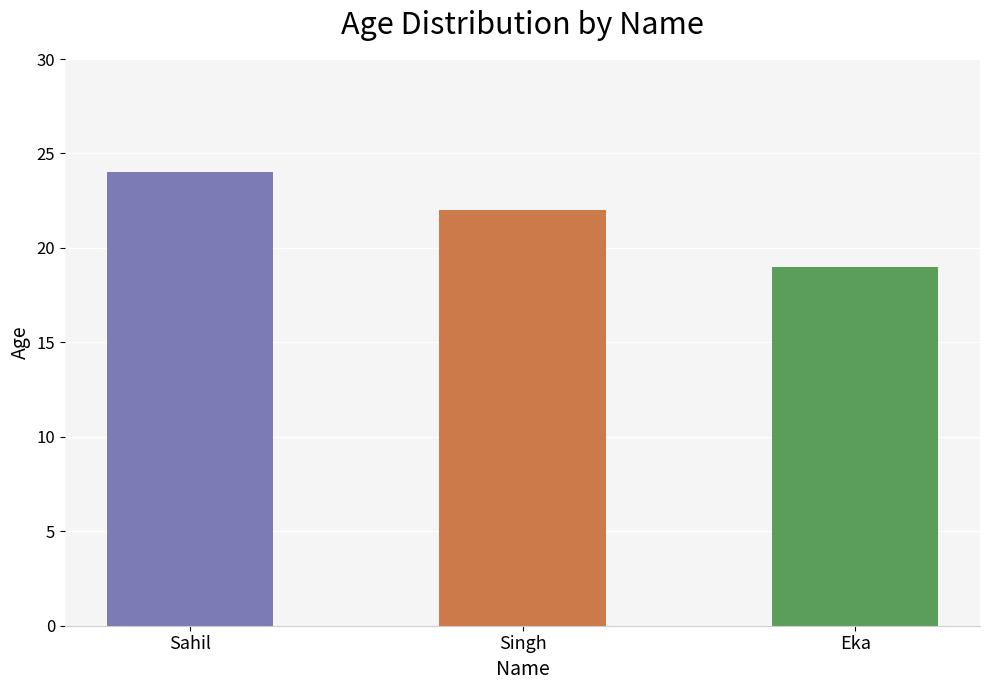

What is the maximum value shown in the chart?

24